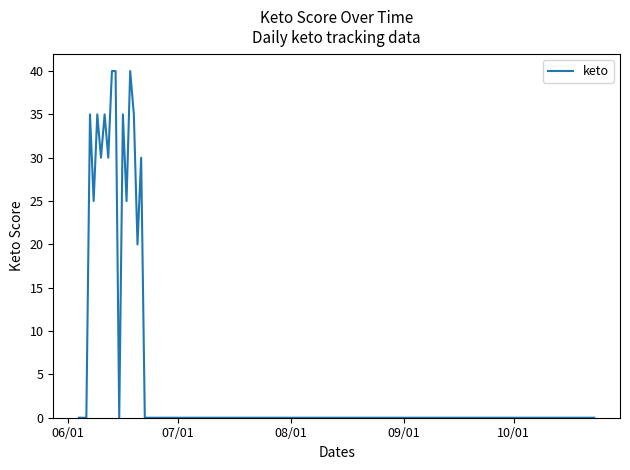

What is the greatest value displayed?

40